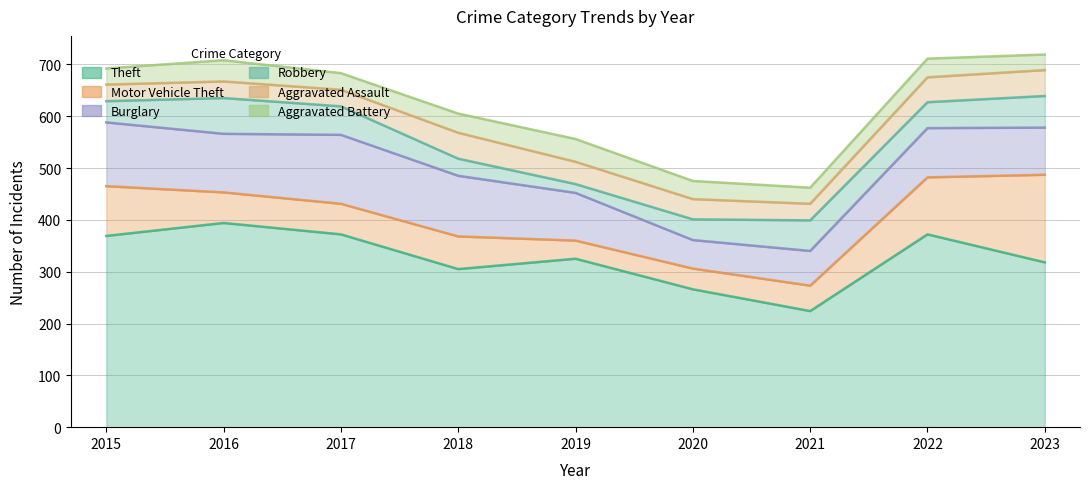

Reading left to right, transcribe all the data shown in this chart.

Theft: 2015=369	2016=394	2017=372	2018=305	2019=325	2020=266	2021=224	2022=372	2023=318
Motor Vehicle Theft: 2015=96	2016=59	2017=59	2018=63	2019=35	2020=40	2021=49	2022=110	2023=169
Burglary: 2015=123	2016=113	2017=133	2018=117	2019=92	2020=55	2021=67	2022=95	2023=91
Robbery: 2015=41	2016=69	2017=55	2018=33	2019=17	2020=40	2021=59	2022=50	2023=61
Aggravated Assault: 2015=32	2016=32	2017=32	2018=50	2019=43	2020=39	2021=32	2022=48	2023=50
Aggravated Battery: 2015=31	2016=41	2017=32	2018=37	2019=44	2020=35	2021=31	2022=36	2023=30